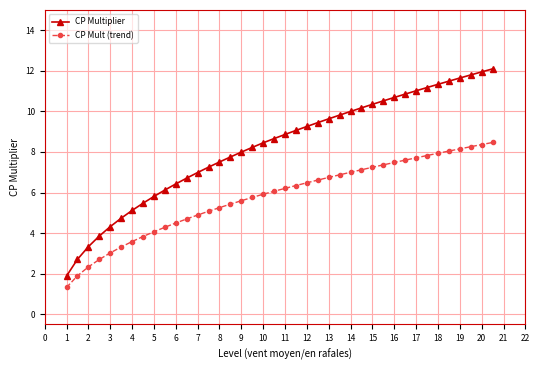

What is the lowest value of the CP Mult (trend) series?

1.3